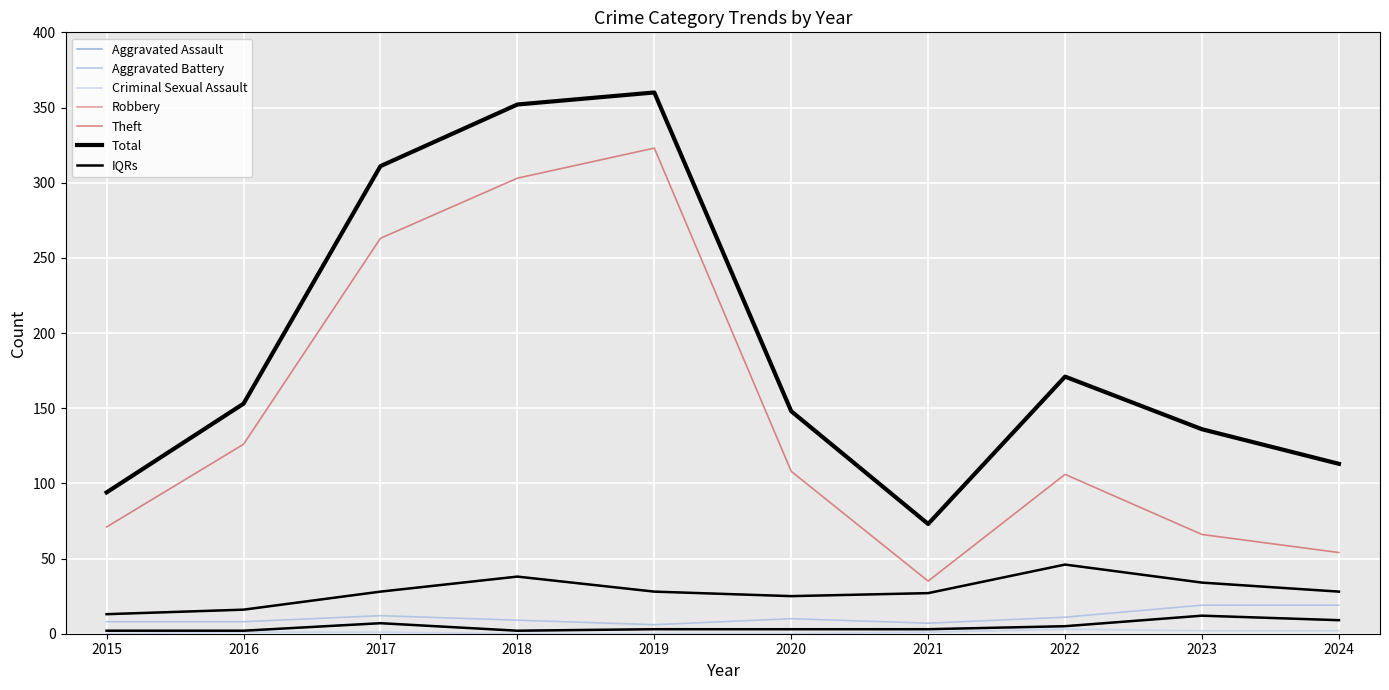

Which series has the largest total across all categories?

Total